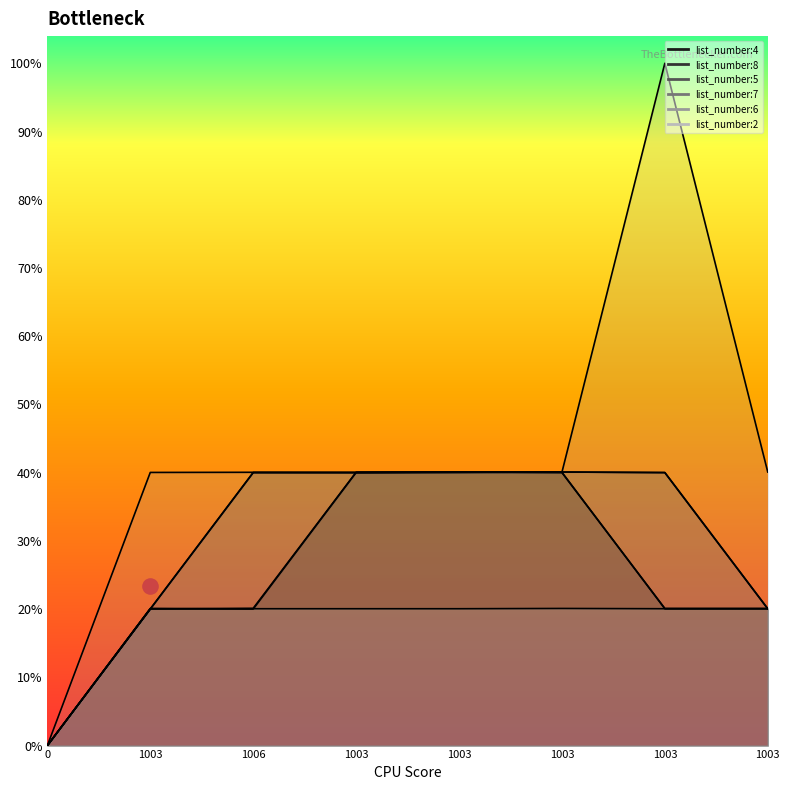

Which series contains the lowest Y value?

list_number:4